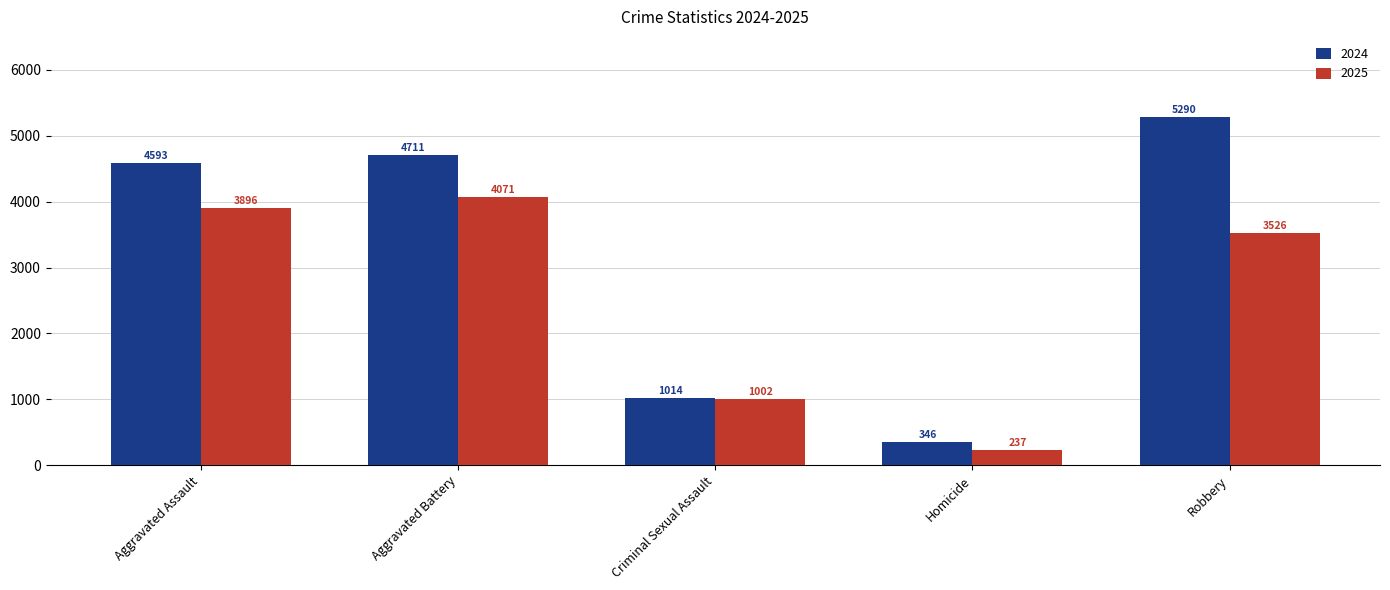

Reading right to left, what are all the values shown in this chart?

2024: 5290	346	1014	4711	4593
2025: 3526	237	1002	4071	3896